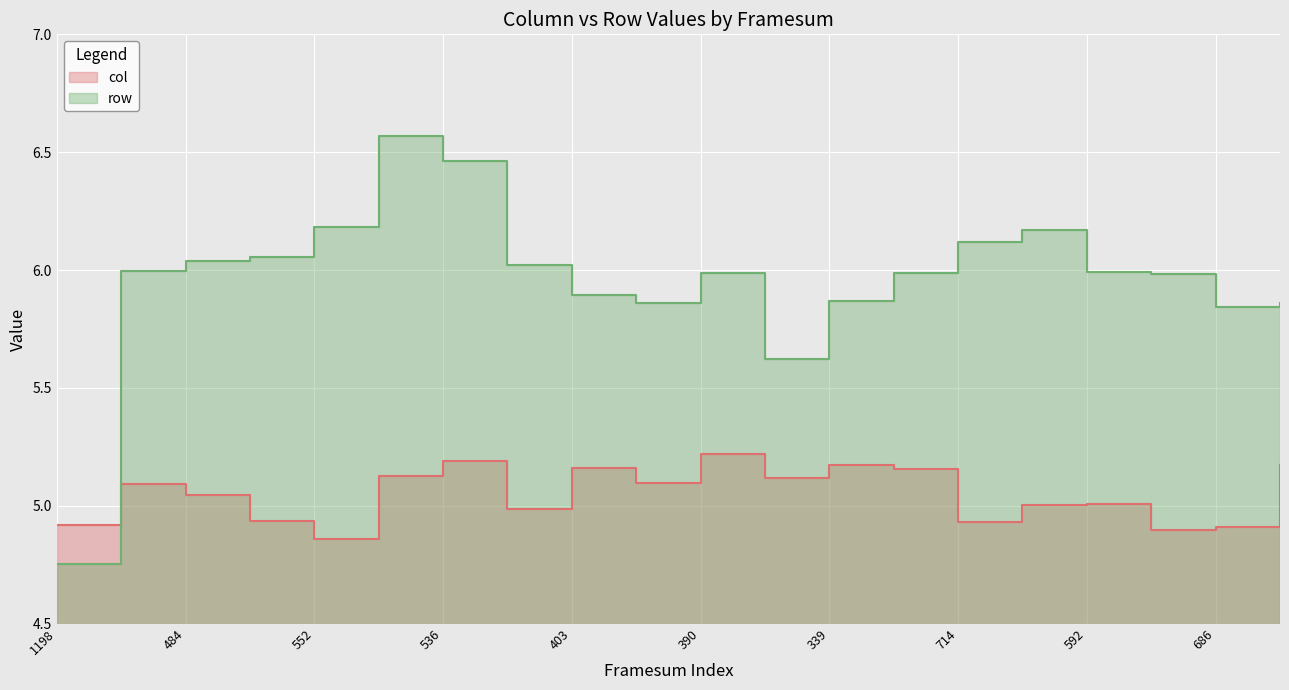

The col series shows 4.9 at 1198. True or false?

True